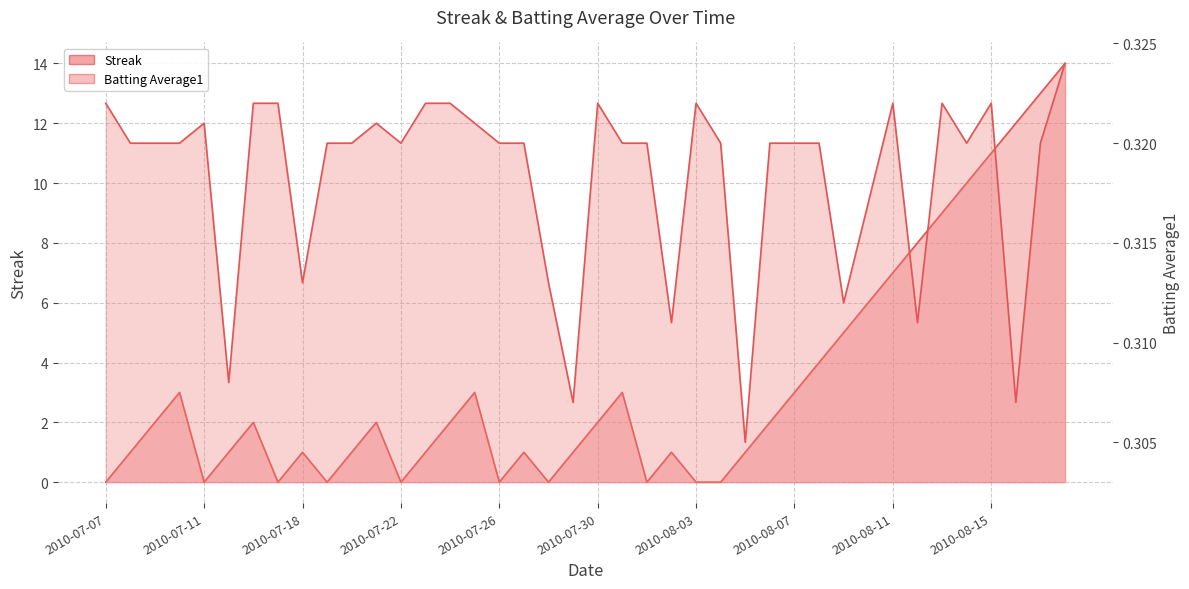

At which category is the sum across all series the highest?

2010-08-18